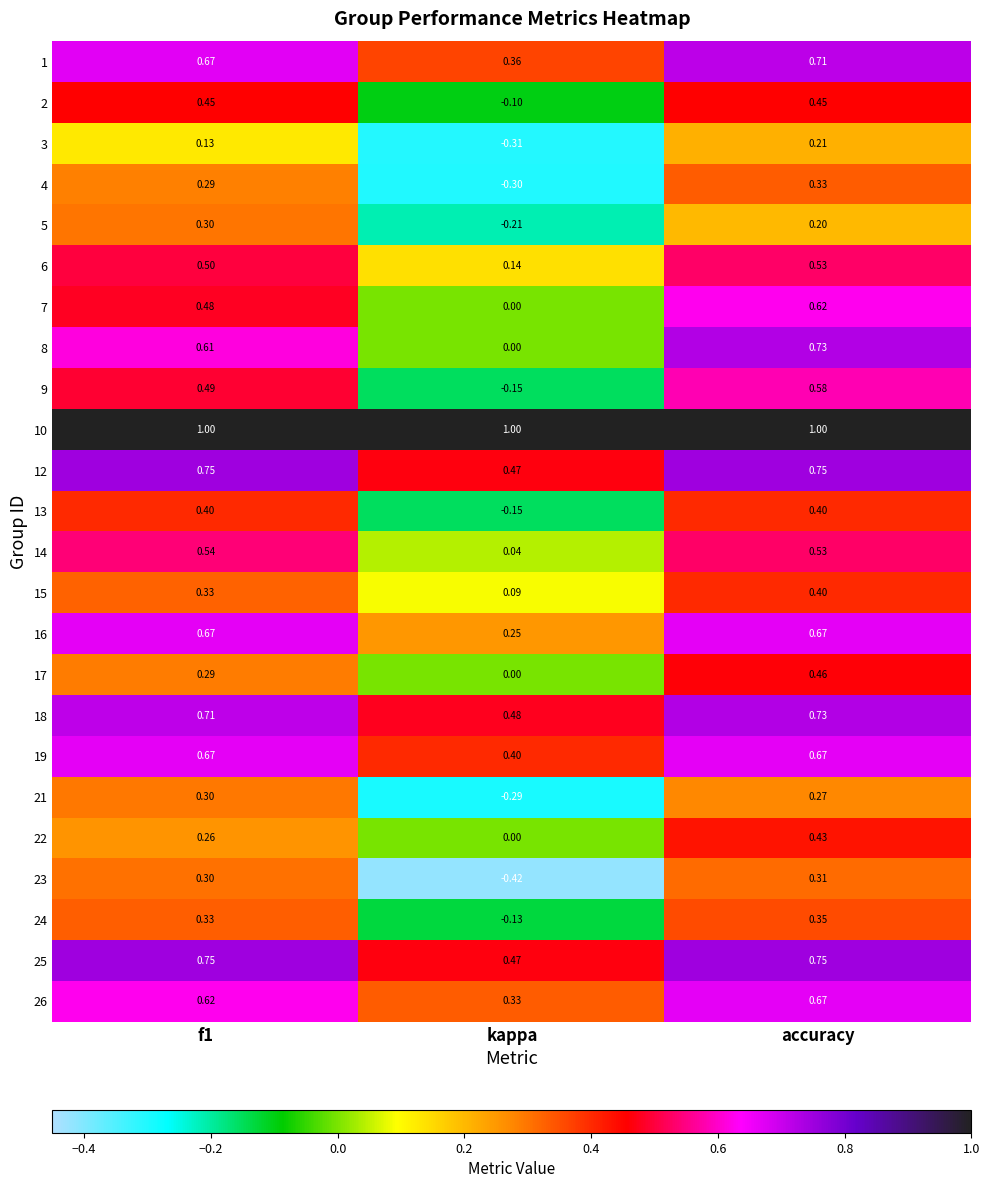

At which category is the sum across all series the highest?

accuracy